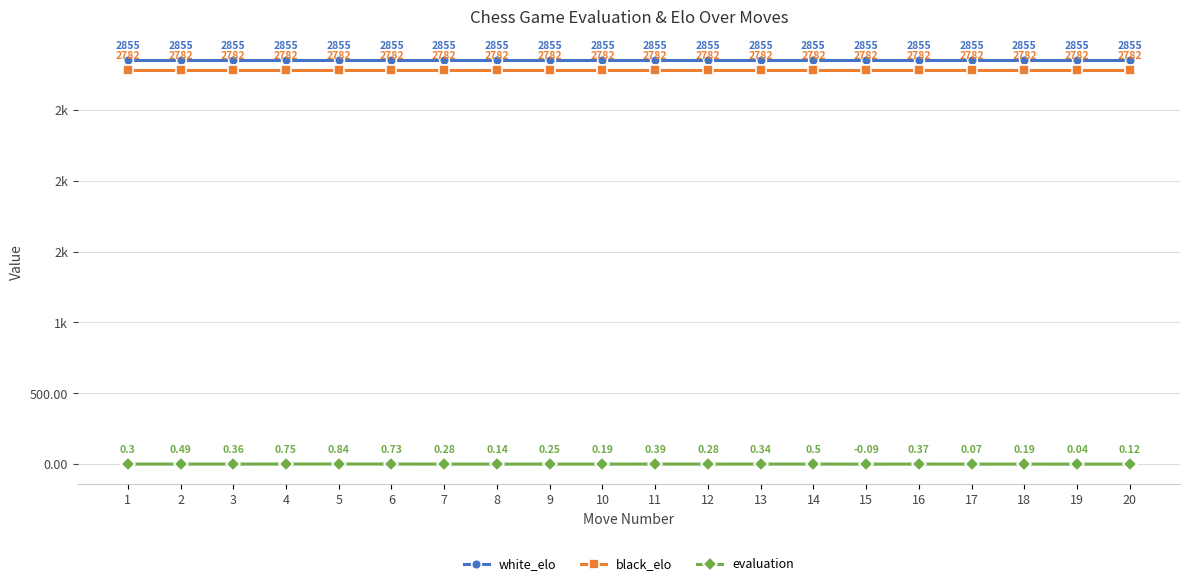

Which series changed the most between 7 and 14?

evaluation